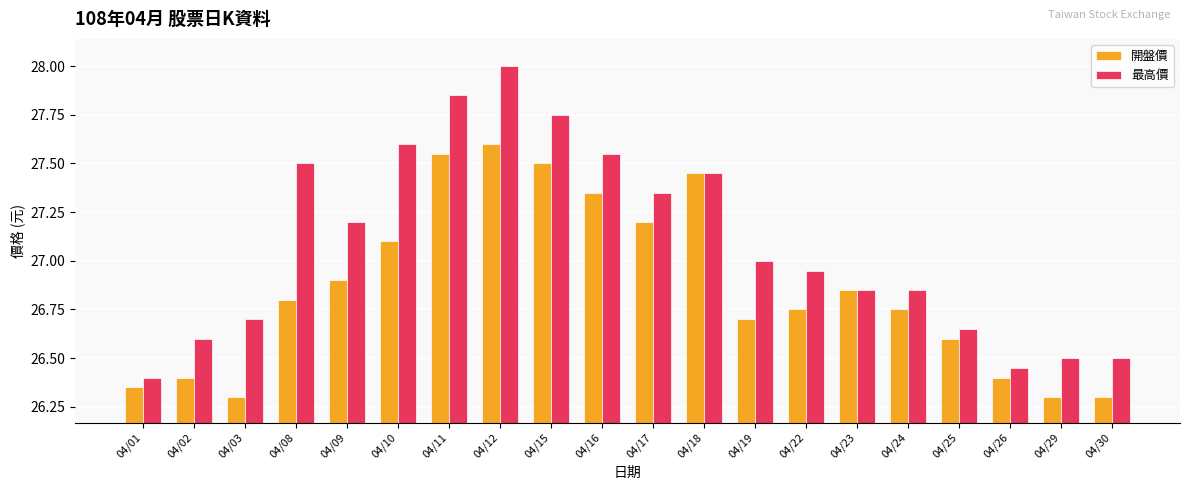

What is the difference between the second highest and second lowest values in the 最高價 series?

1.4